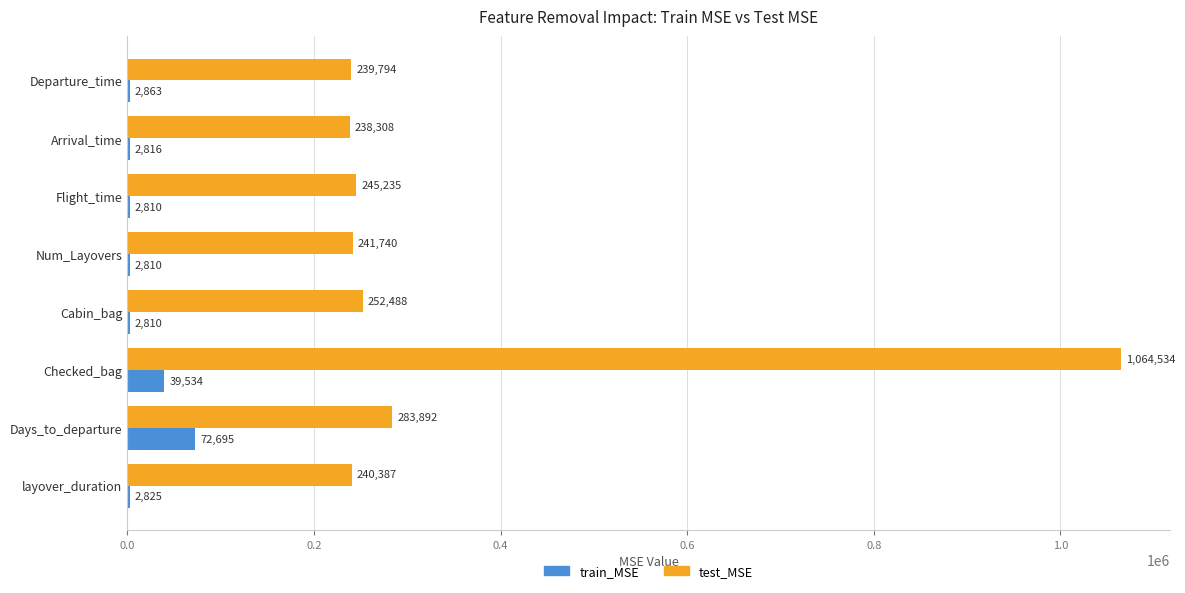

Which category has the highest value in the test_MSE series?

Checked_bag